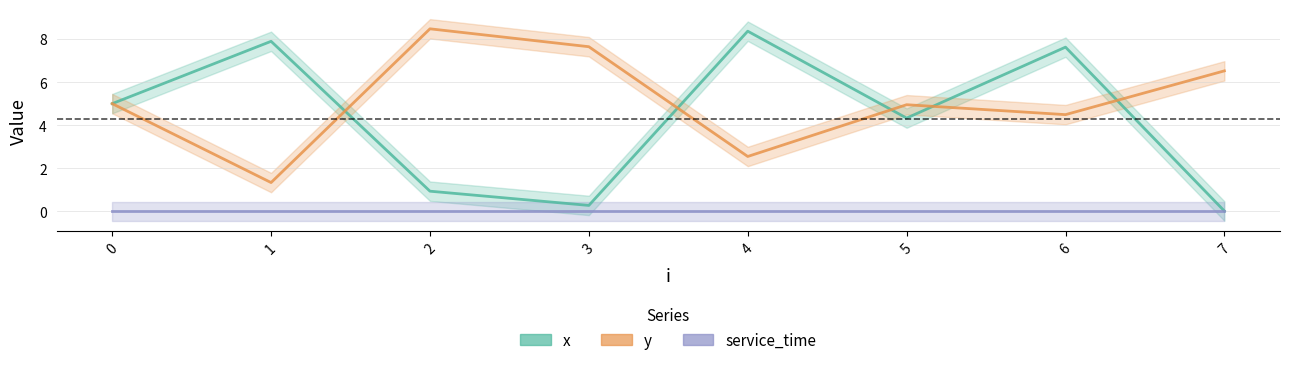

Rank the categories by x value from lowest to highest.

7, 3, 2, 5, 0, 6, 1, 4